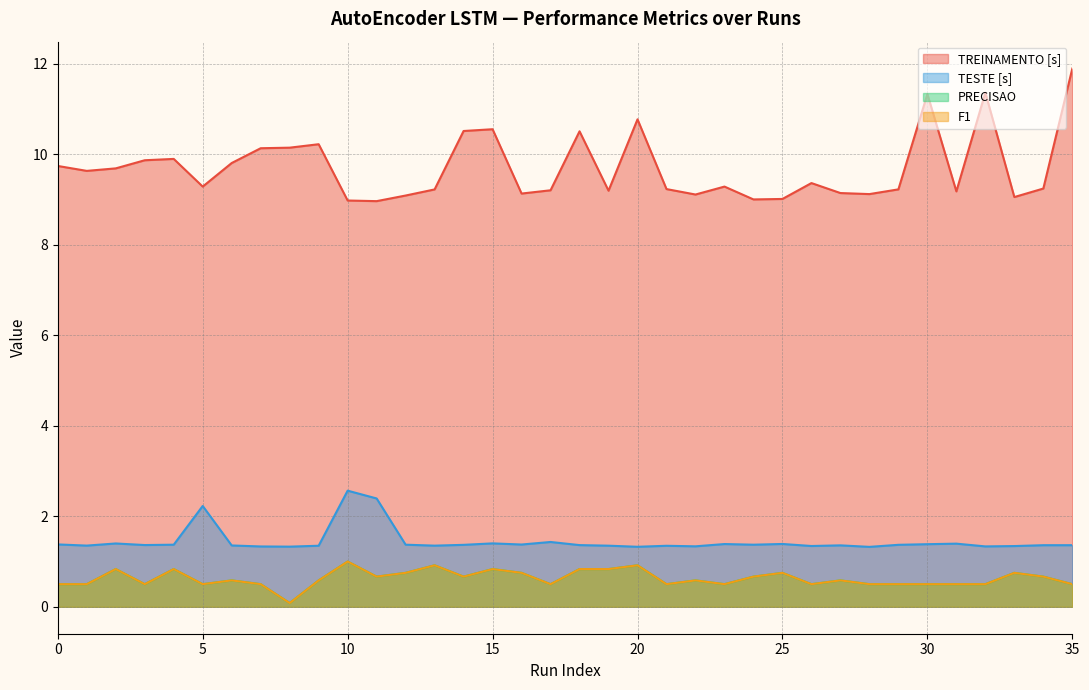

True or false: F1 and PRECISAO cross at least once.

False